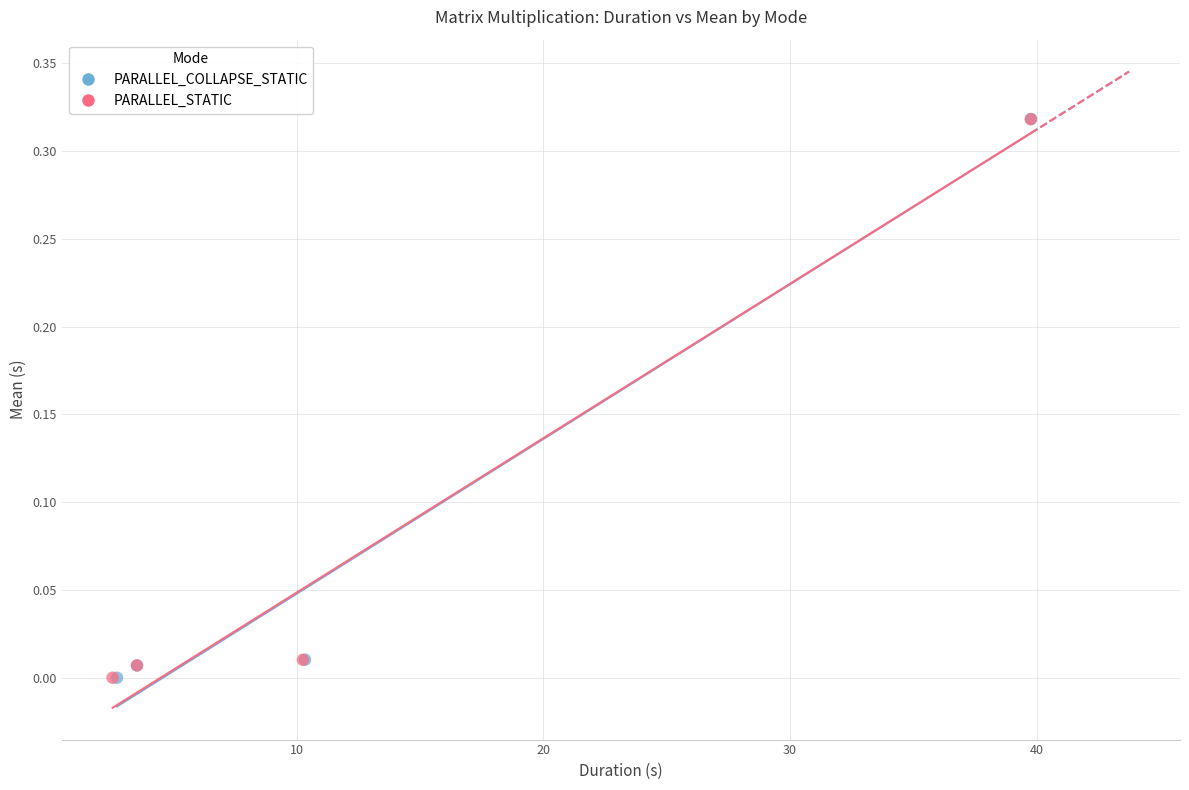

Which series has the widest spread of Y values?

PARALLEL_COLLAPSE_STATIC